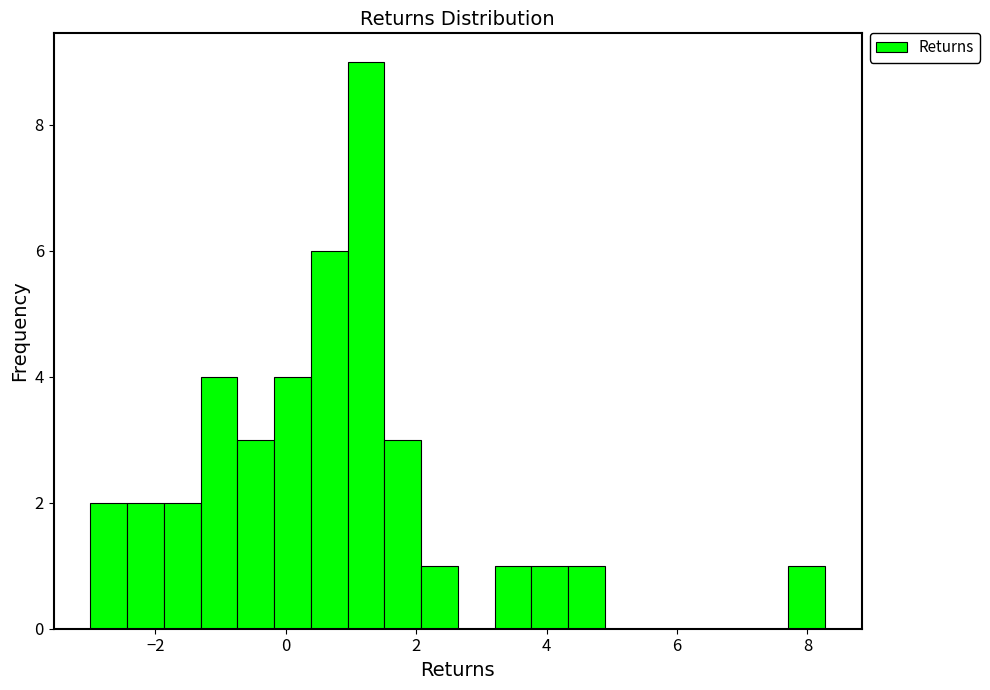

Around what value on the x-axis is the tallest bar? Give the approximate position of its centre, as read against the axis.

1.2